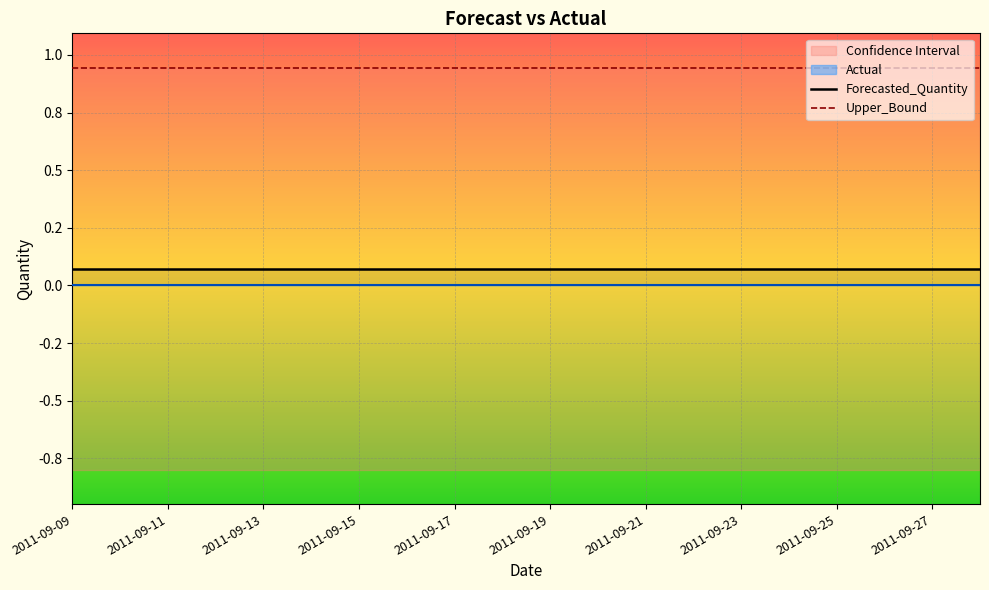

What is the maximum value for Forecasted_Quantity?

0.1